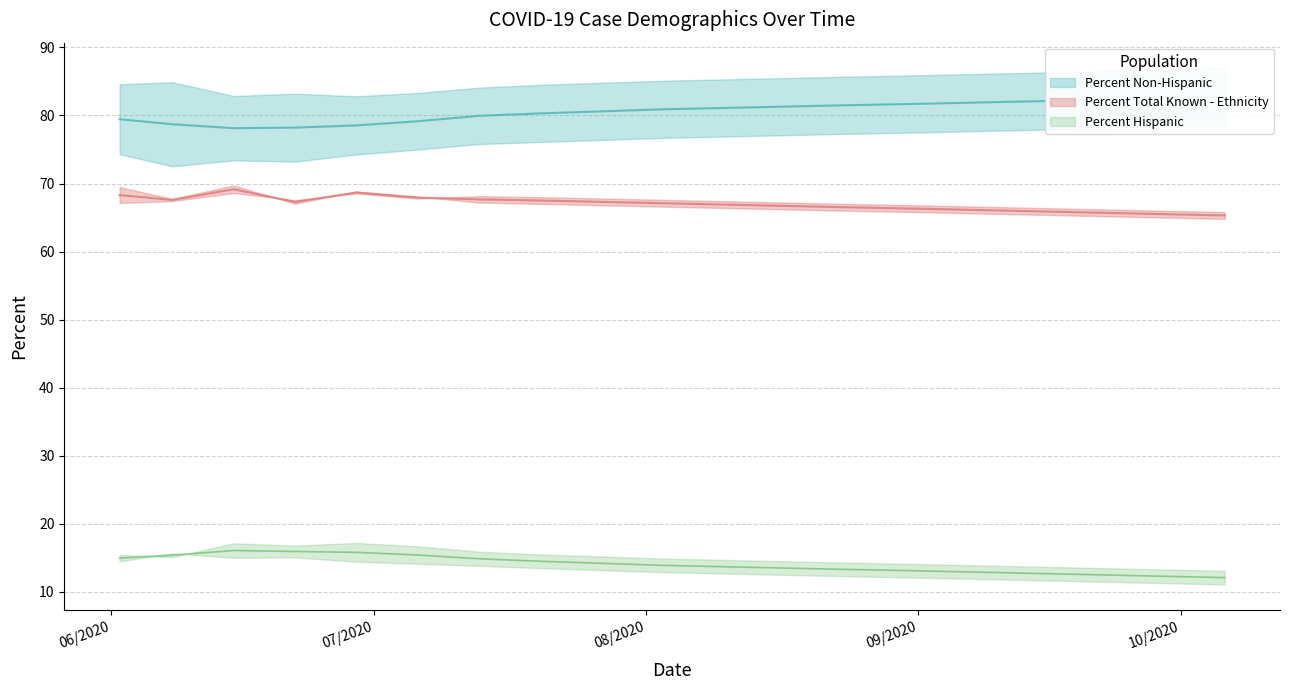

At which category does Percent Hispanic reach its first local valley?

06/08/2020